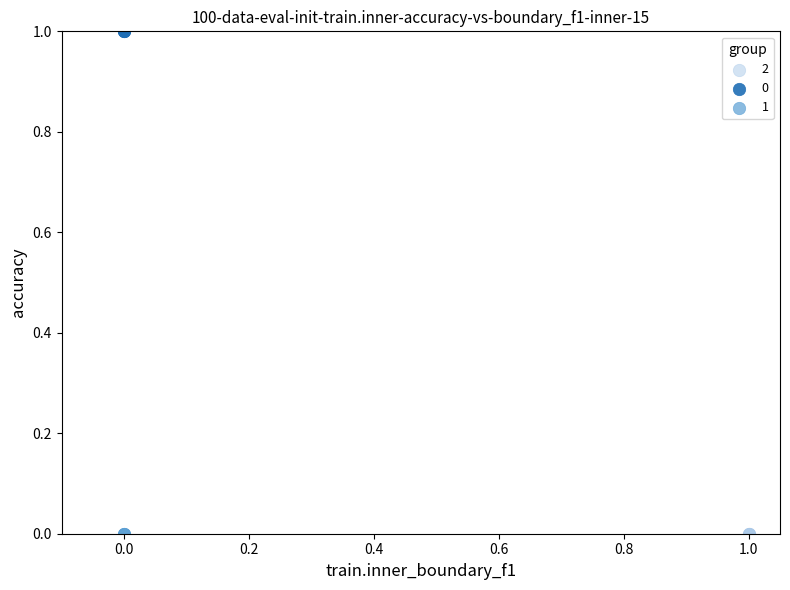

What are all the series names shown in the legend?

2, 0, 1